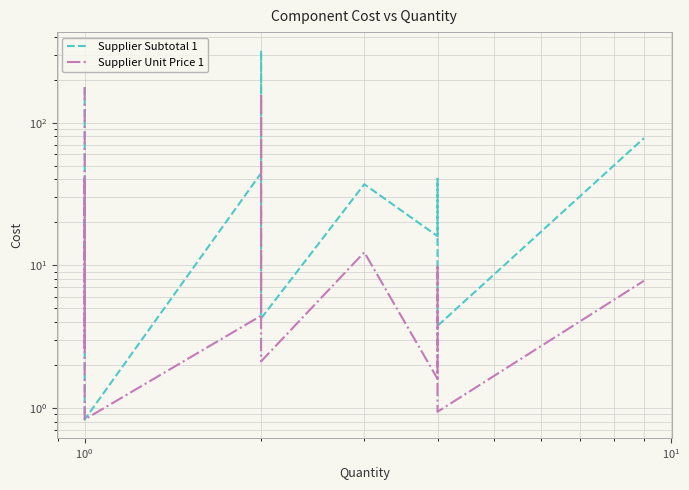

True or false: Supplier Unit Price 1 and Supplier Subtotal 1 intersect in this chart.

False